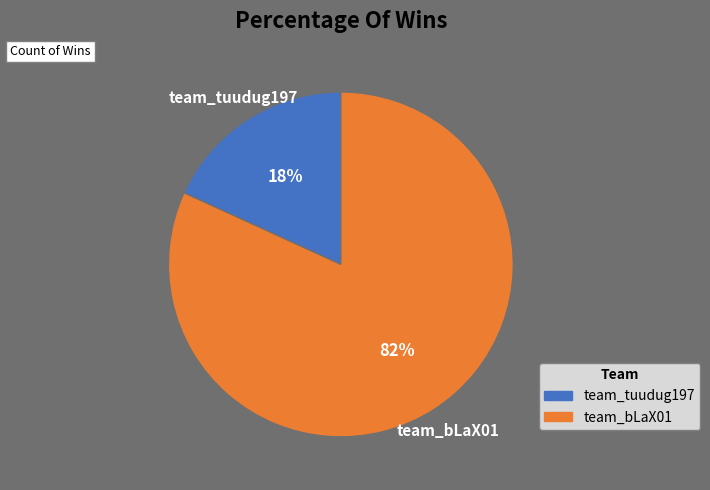

Is there a majority slice in this chart?

Yes